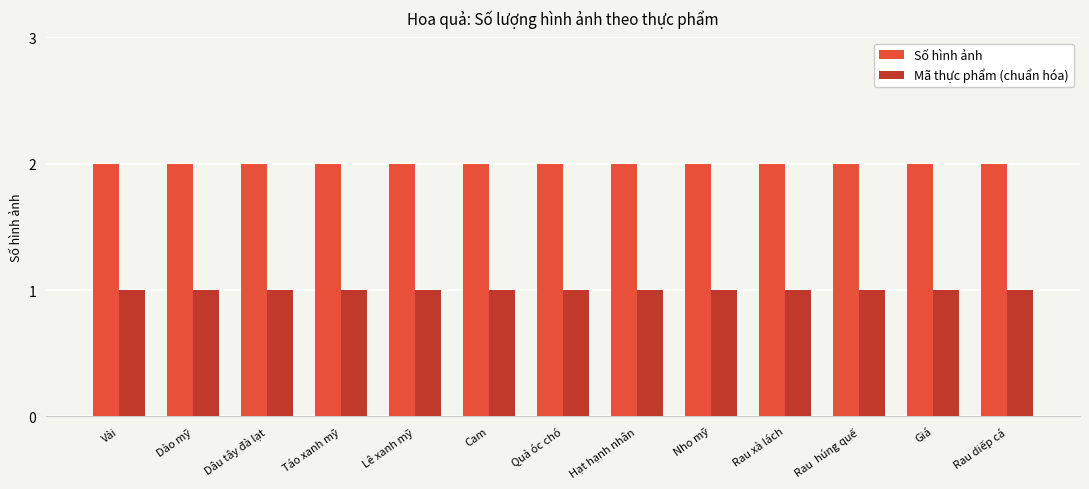

True or false: Số hình ảnh has a value of 3 at Rau diếp cá.

False